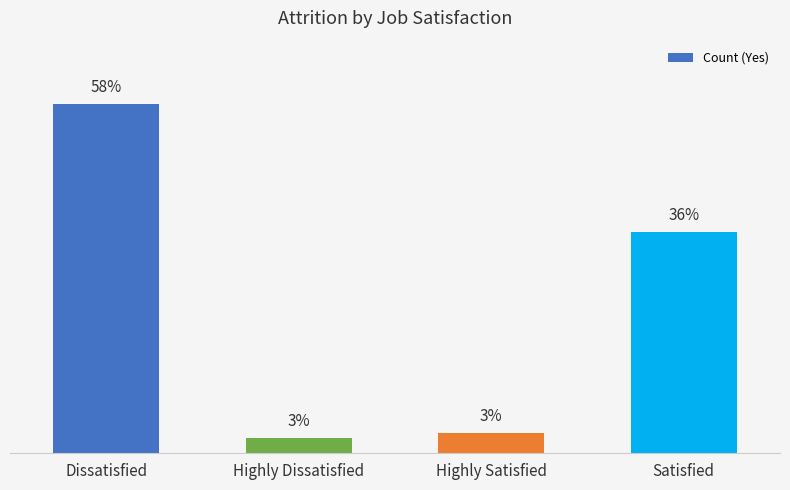

At which label is the value closest to 35?

Satisfied